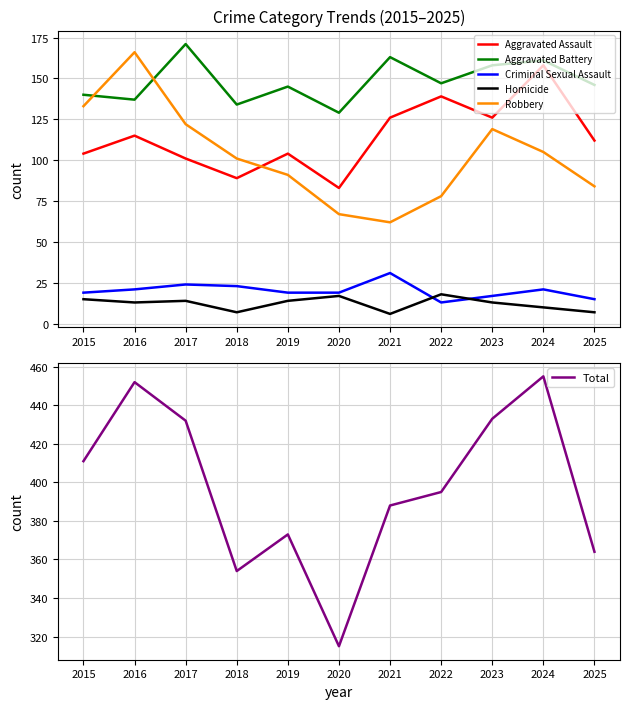

What value does the Aggravated Battery series have at 2024, to the nearest 5?

160